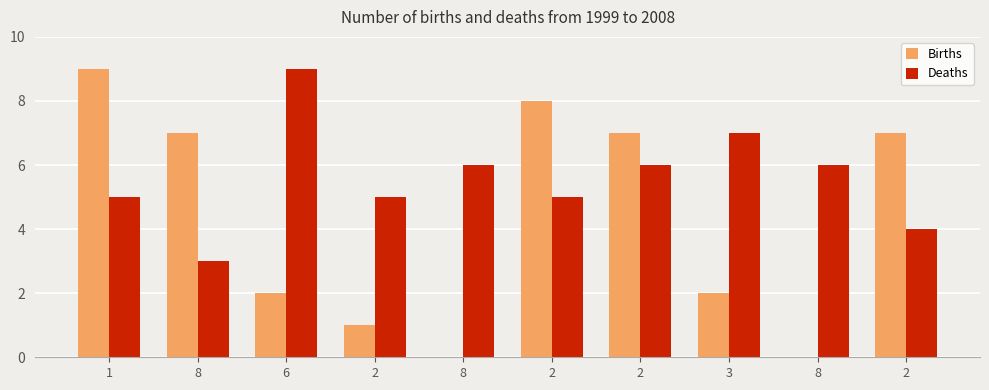

What are all the series names shown in the legend?

Births, Deaths